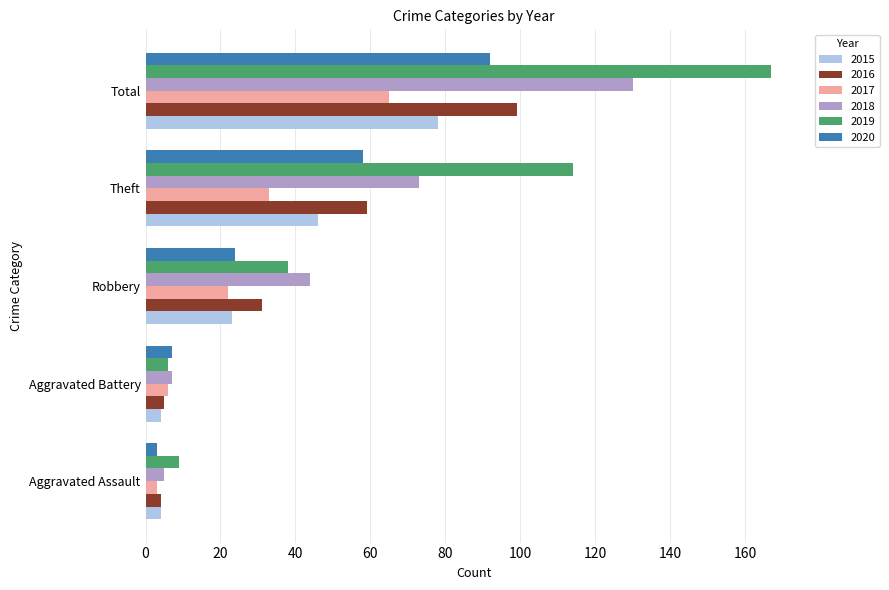

What is the difference between the second highest and minimum values in the 2020 series?

55